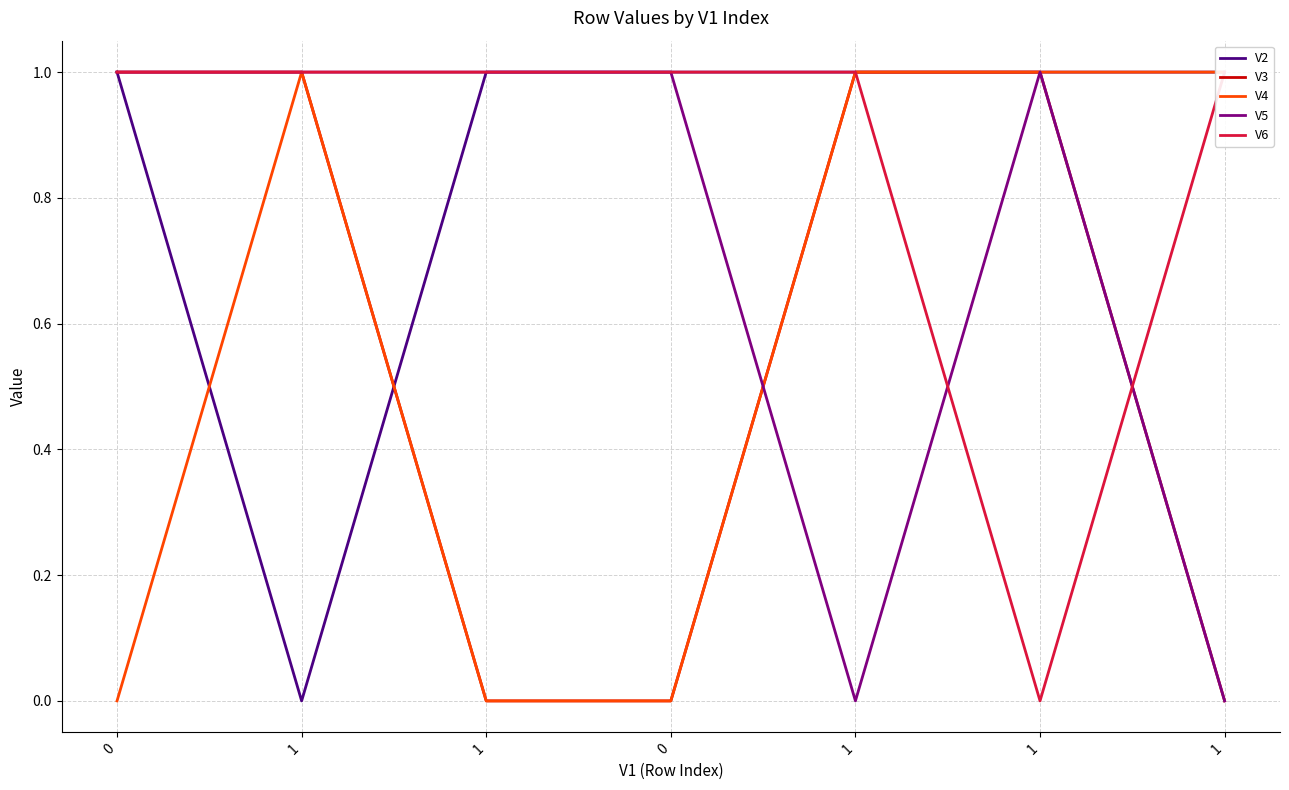

How many times do V4 and V2 cross each other?

2